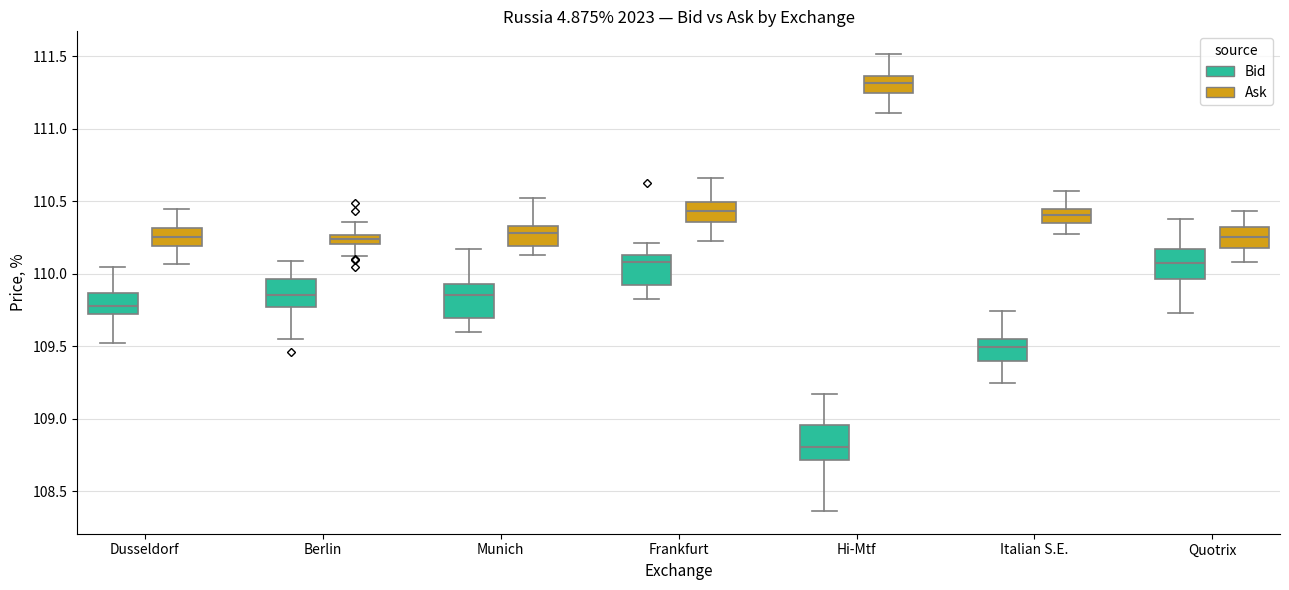

Which box has the lowest median line?

Hi-Mtf (Bid)